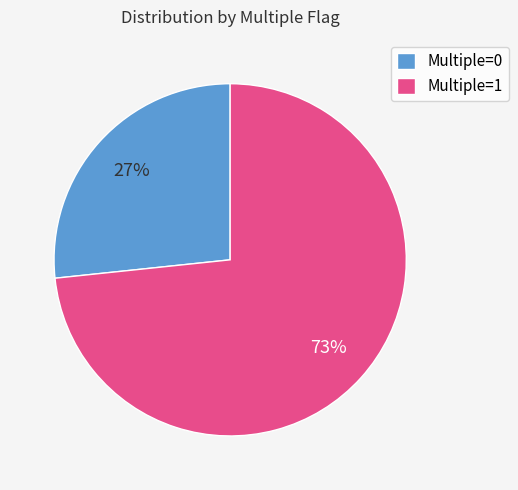

Which category has the biggest portion of the pie?

Multiple=1